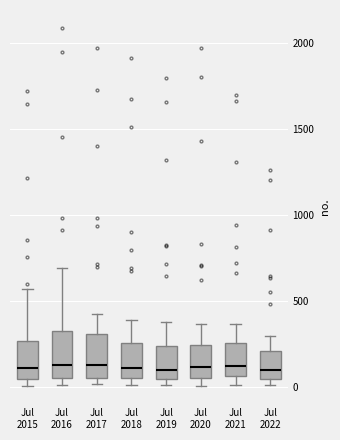

Reading left to right, transcribe this box plot: for each box, give where its median line is, the range the box spans, and where its two whiskers end, as read against the y-axis. The values are not printed on the chart, so give them approximately, as read against the axis.

Jul 2015: median 100, box 50 to 250, whiskers 0 to 550
Jul 2016: median 150, box 50 to 300, whiskers 0 to 700
Jul 2017: median 100, box 50 to 300, whiskers 0 to 400
Jul 2018: median 100, box 50 to 250, whiskers 0 to 400
Jul 2019: median 100, box 50 to 250, whiskers 0 to 400
Jul 2020: median 100, box 50 to 250, whiskers 0 to 350
Jul 2021: median 100, box 50 to 250, whiskers 0 to 350
Jul 2022: median 100, box 50 to 200, whiskers 0 to 300